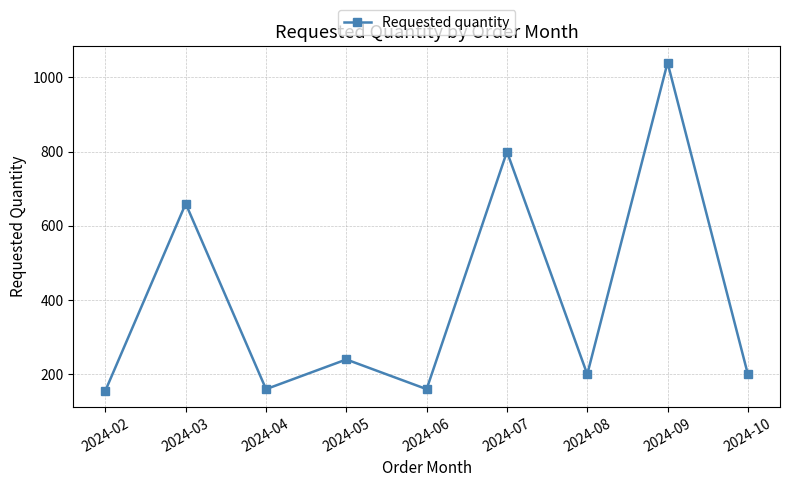

What is the maximum value shown in the chart?

1040